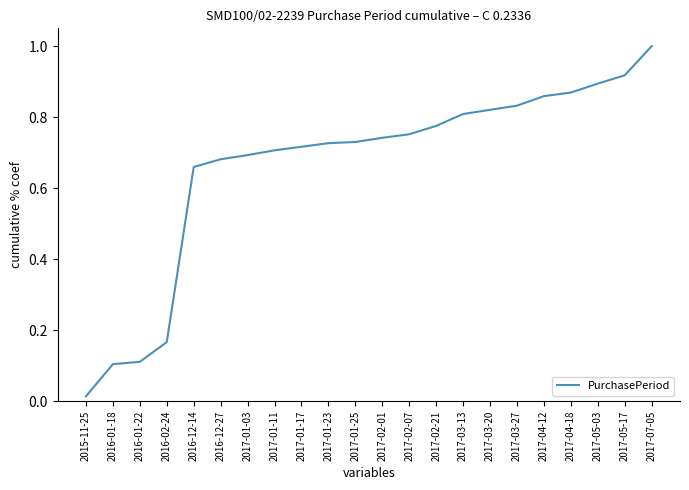

Between 2016-01-18 and 2017-07-05, which is larger?

2017-07-05